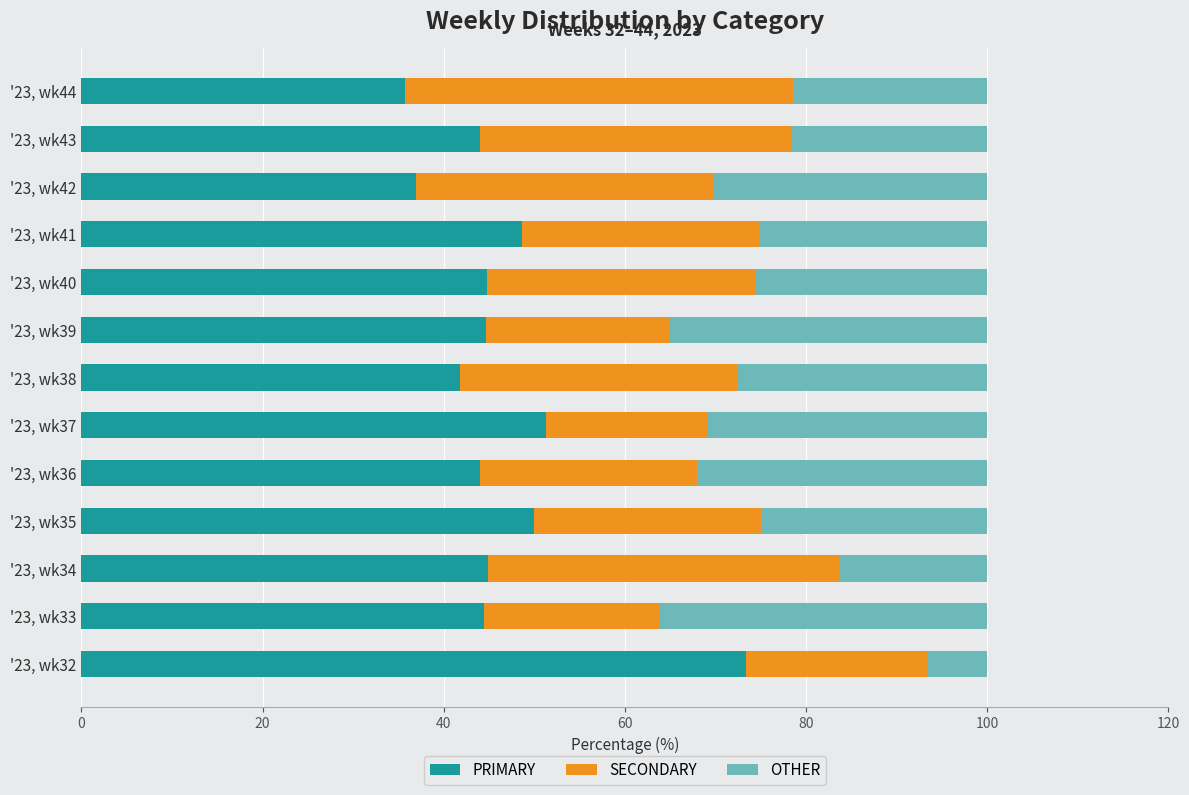

What is the difference between the maximum and second lowest values in the PRIMARY series?

36.4